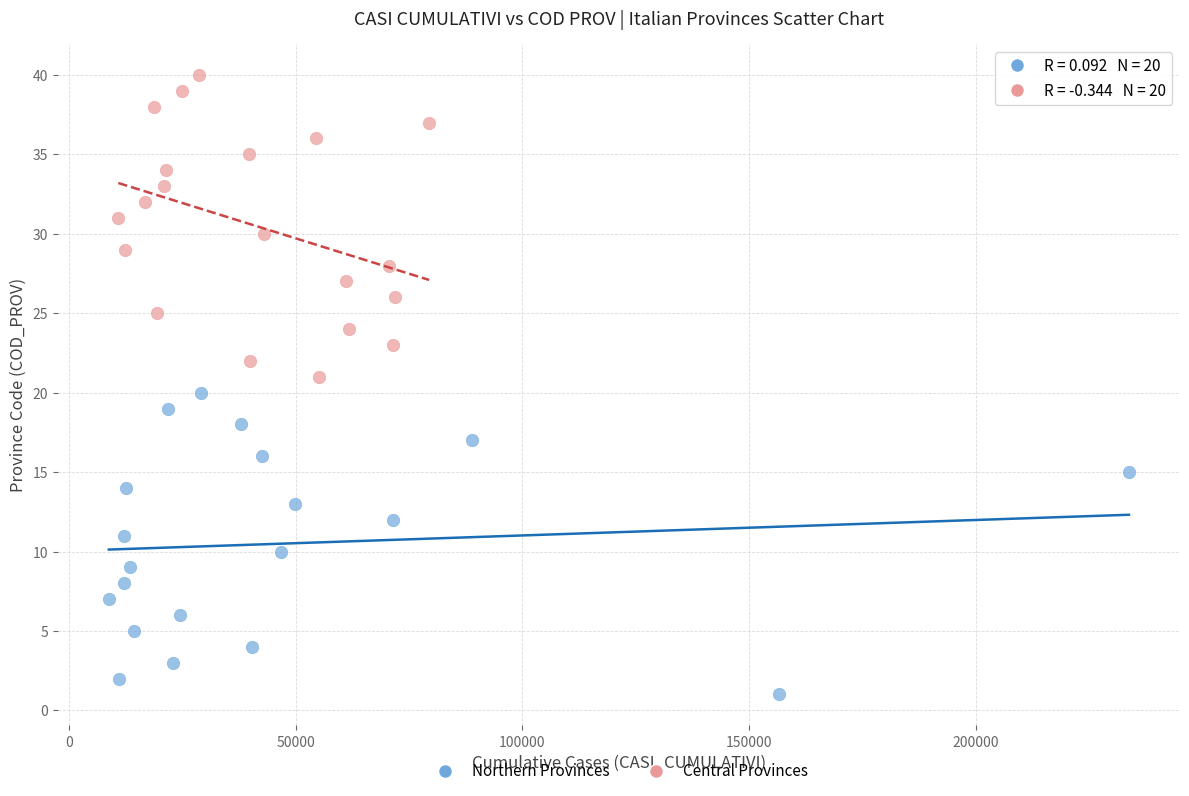

Which series reaches the maximum Y coordinate?

Central Provinces